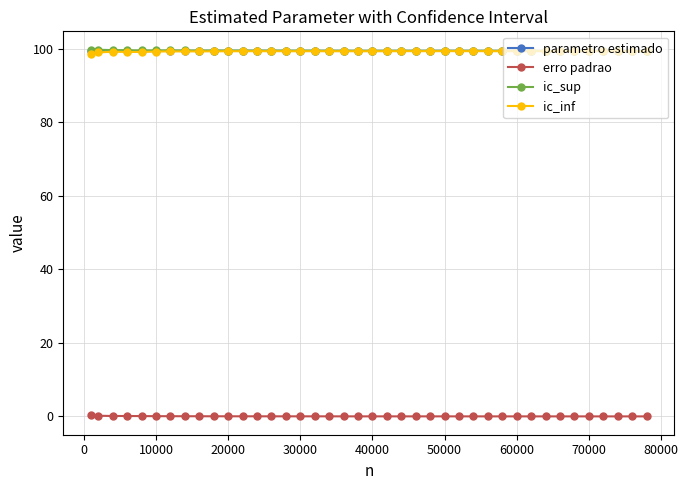

How many series are shown in this chart?

4